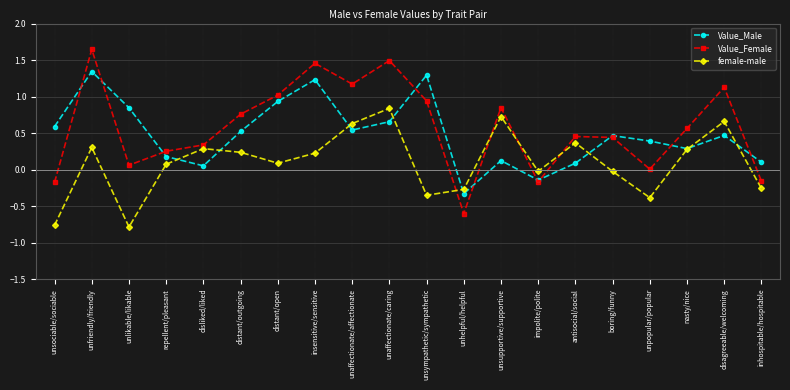

Where do female-male and Value_Female first cross each other?

unsympathetic/sympathetic and unhelpful/helpful